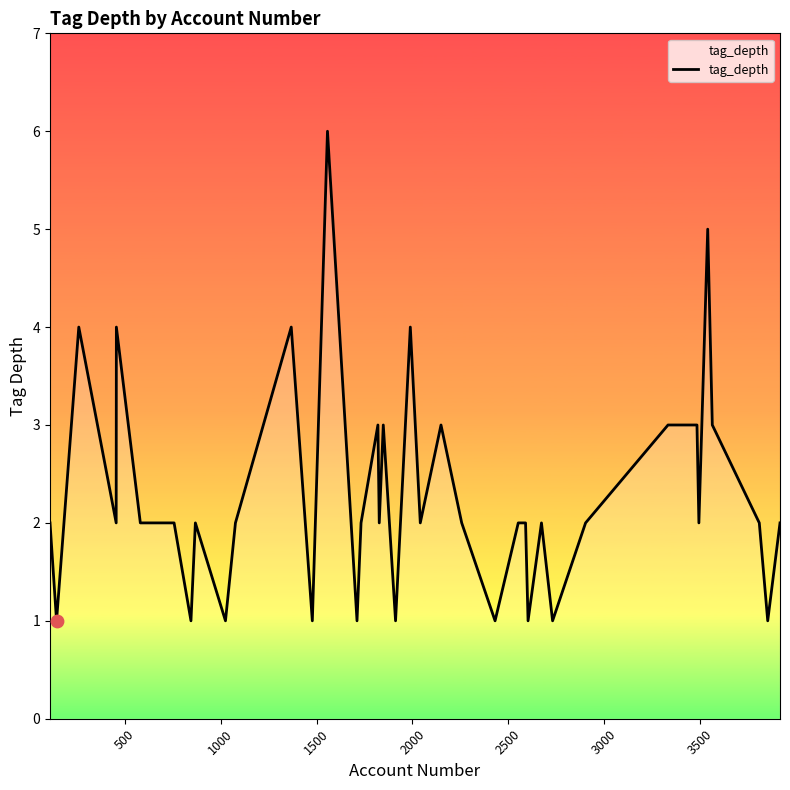

What is the difference between the maximum and minimum values?

5